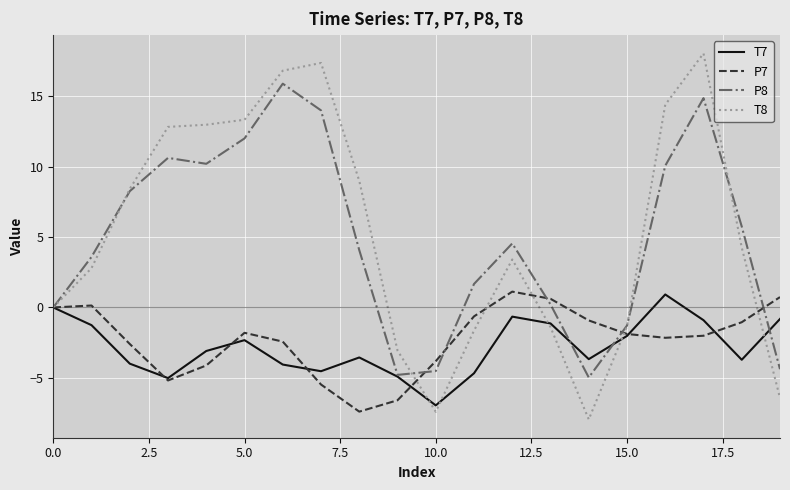

Which series has the largest range (max minus min)?

T8